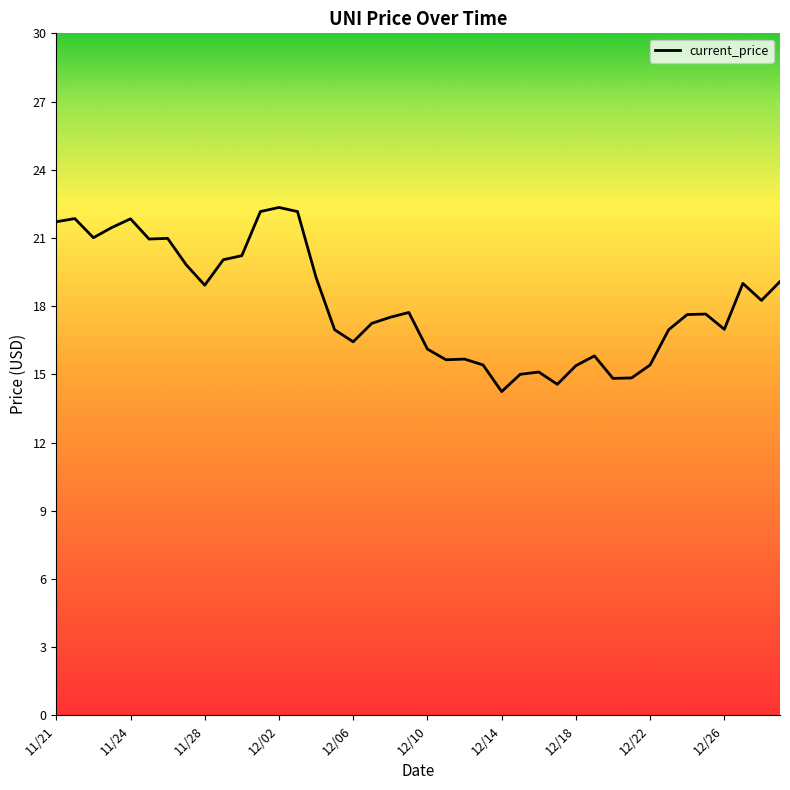

What is the difference between the maximum and minimum values?

8.1